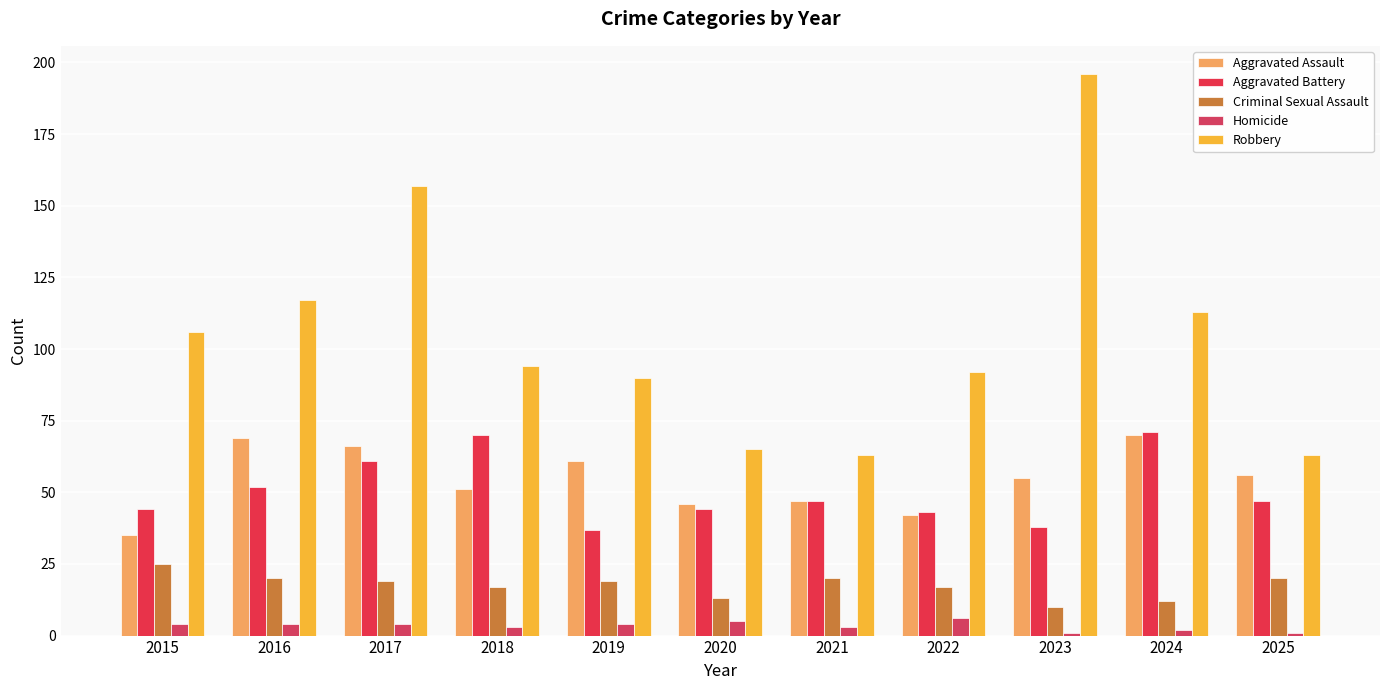

What is the spread (max minus min) of values at 2024?

111